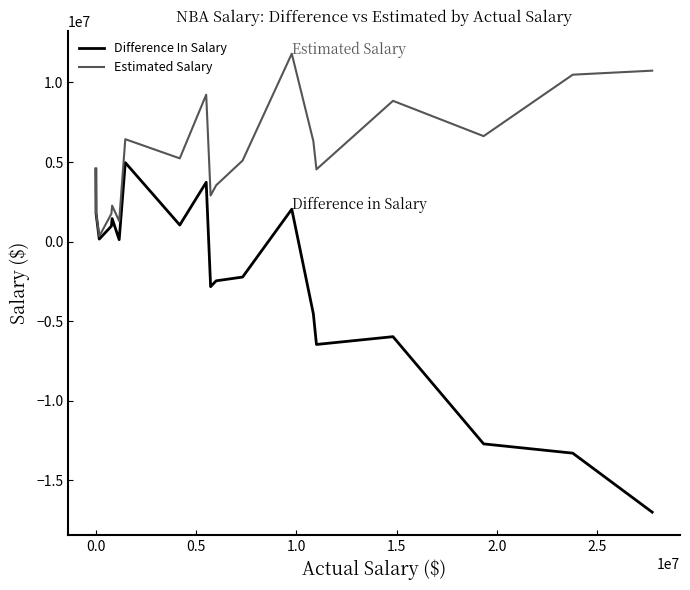

List the series in order of their peak value, lowest first.

Difference In Salary, Estimated Salary